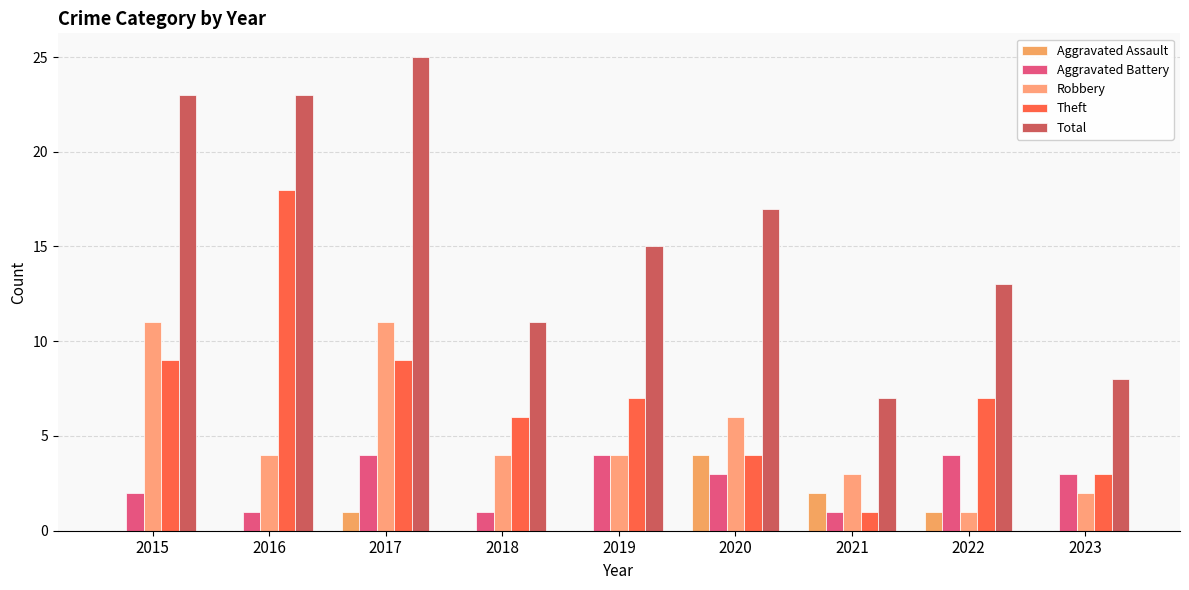

Are the bars grouped side by side (vs. stacked)?

Yes